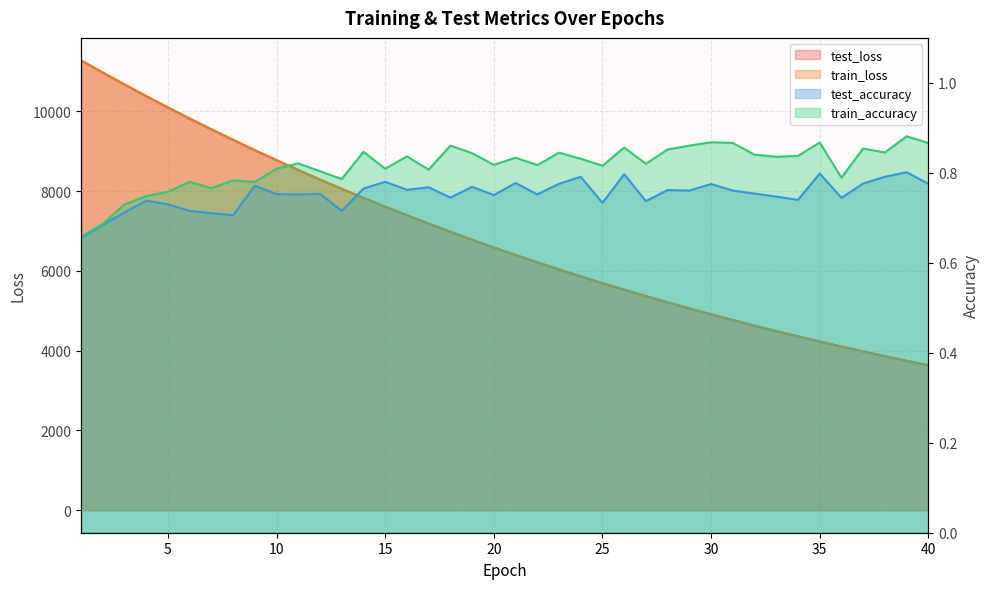

True or false: train_accuracy and test_loss cross at least once.

False